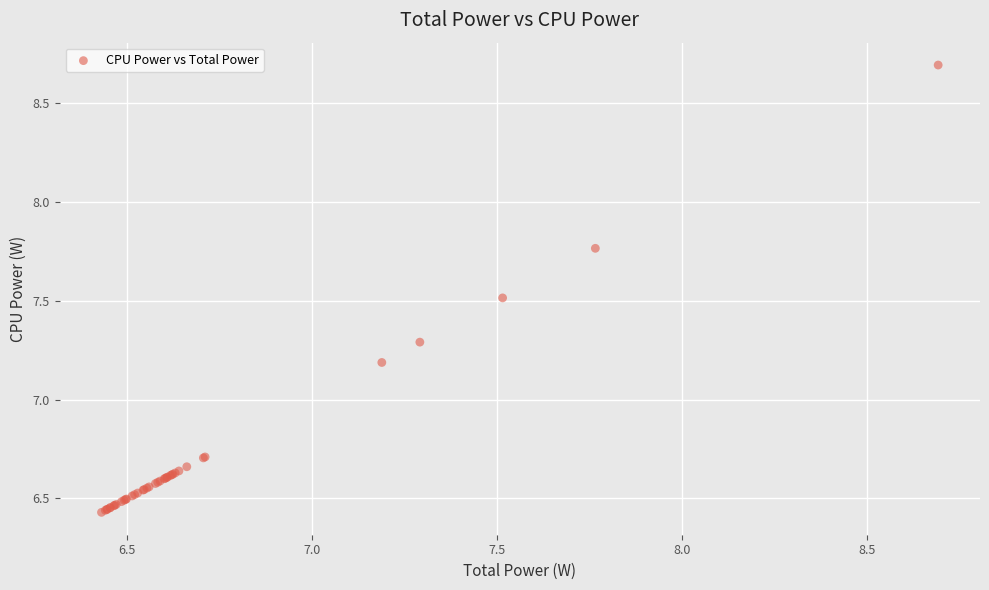

What Y value in the scatter plot is closest to 7?

7.2